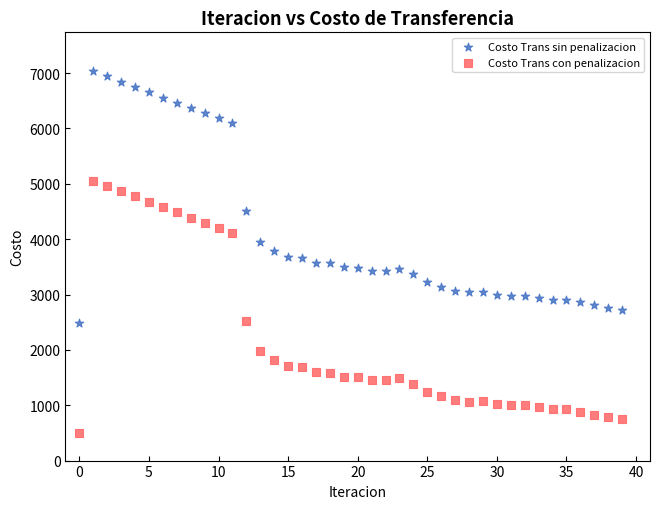

Which series reaches the minimum Y coordinate?

Costo Trans con penalizacion